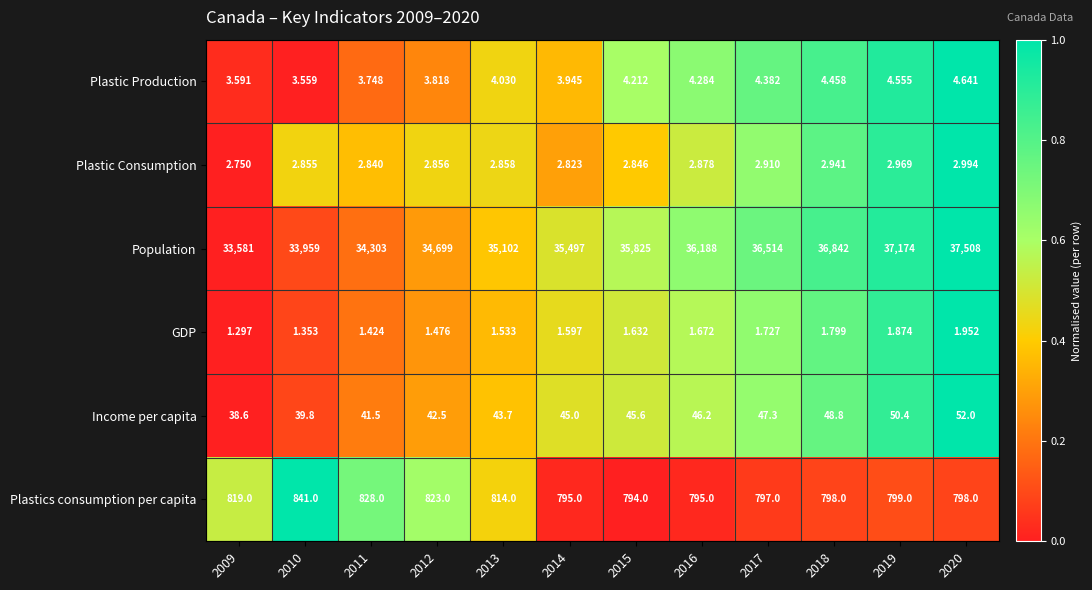

Which label corresponds to the smallest value in the chart?

2009